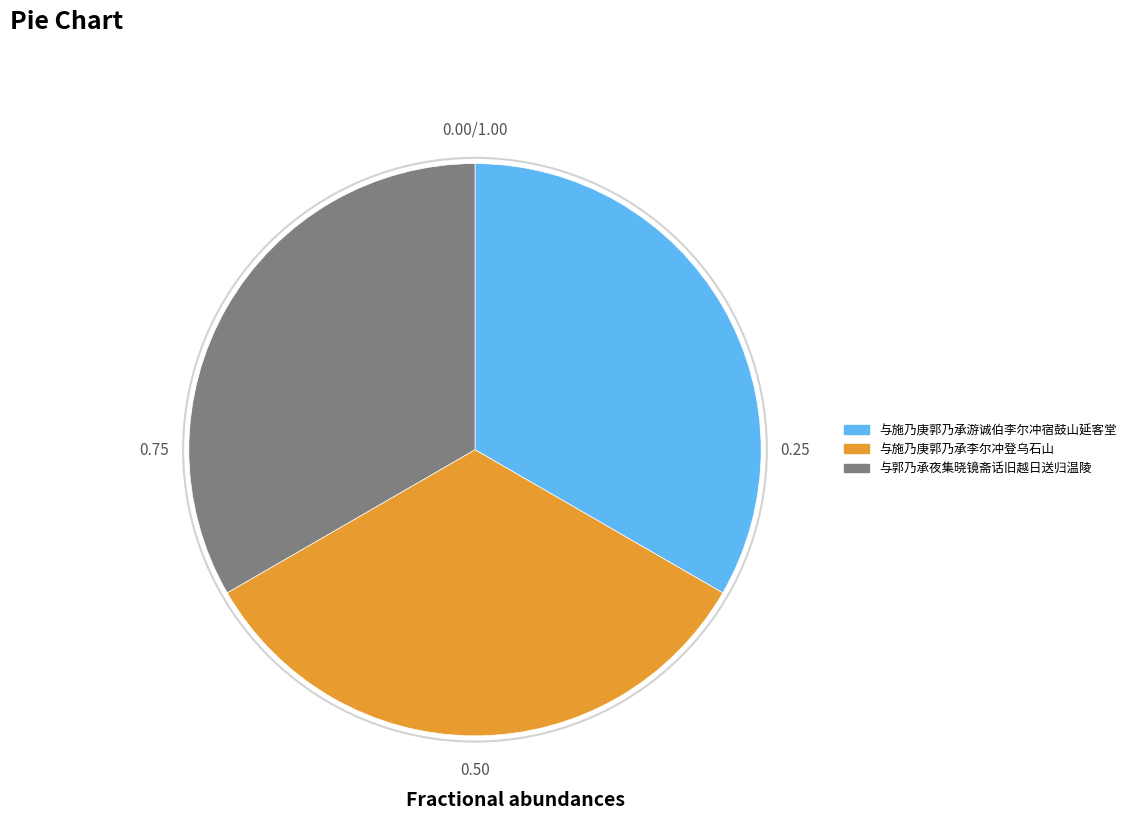

What is the ratio of the value at 与郭乃承夜集晓镜斋话旧越日送归温陵 to the value at 与施乃庚郭乃承李尔冲登乌石山?

1.0